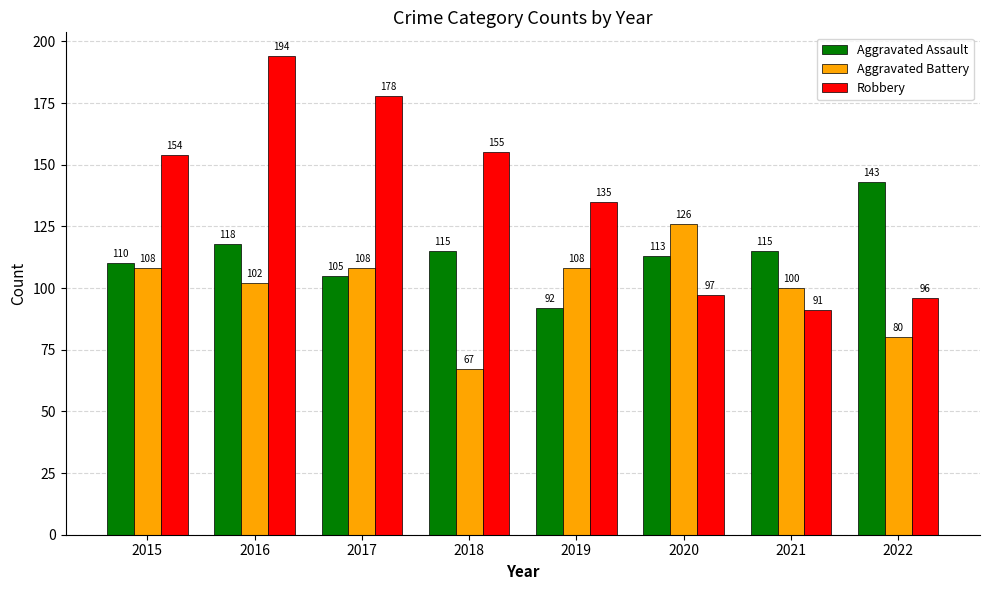

How many categories are shown in the chart?

8